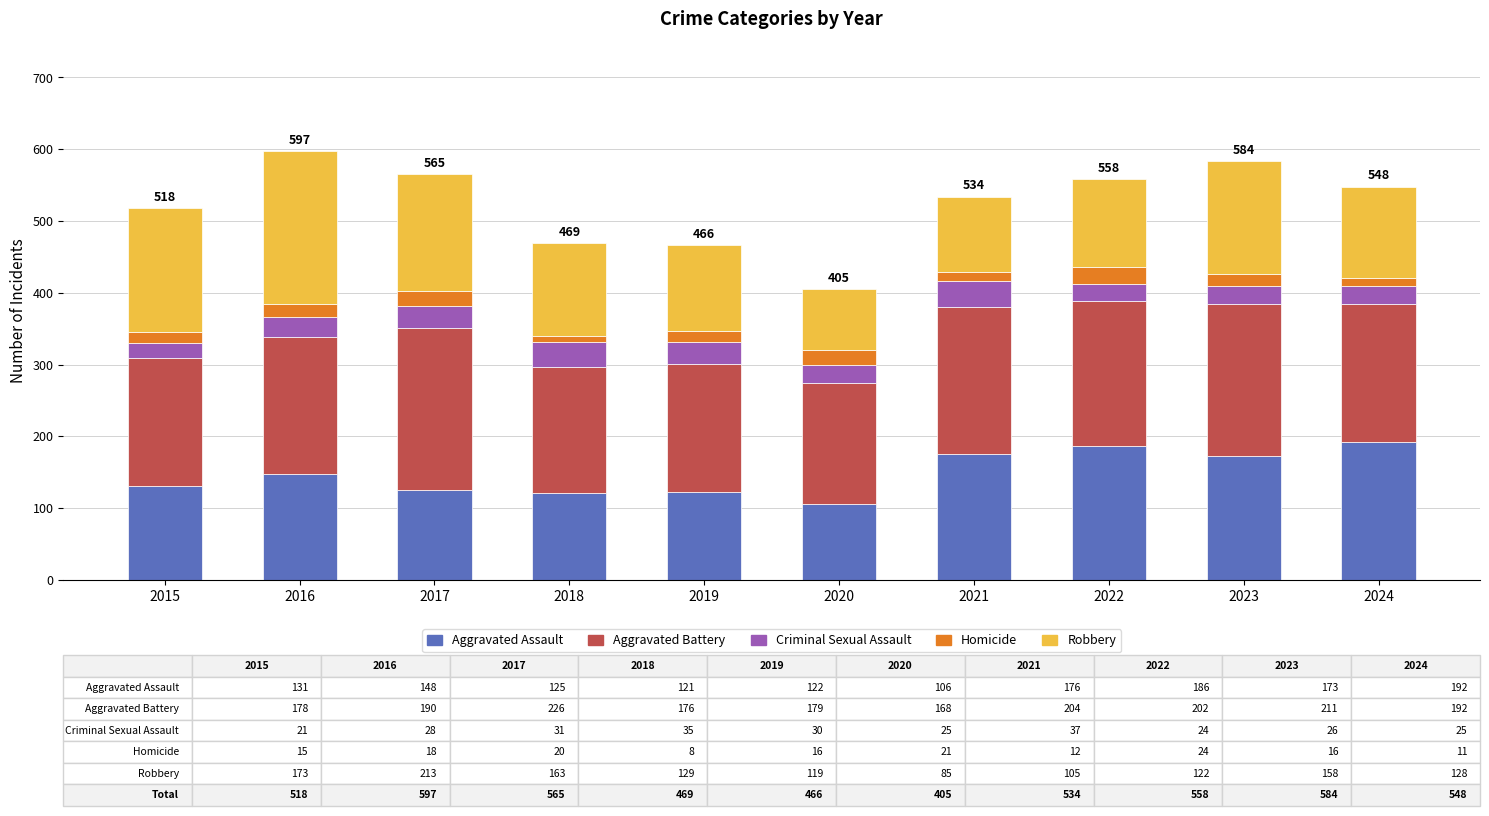

What is the total value across all series at 2019?

466